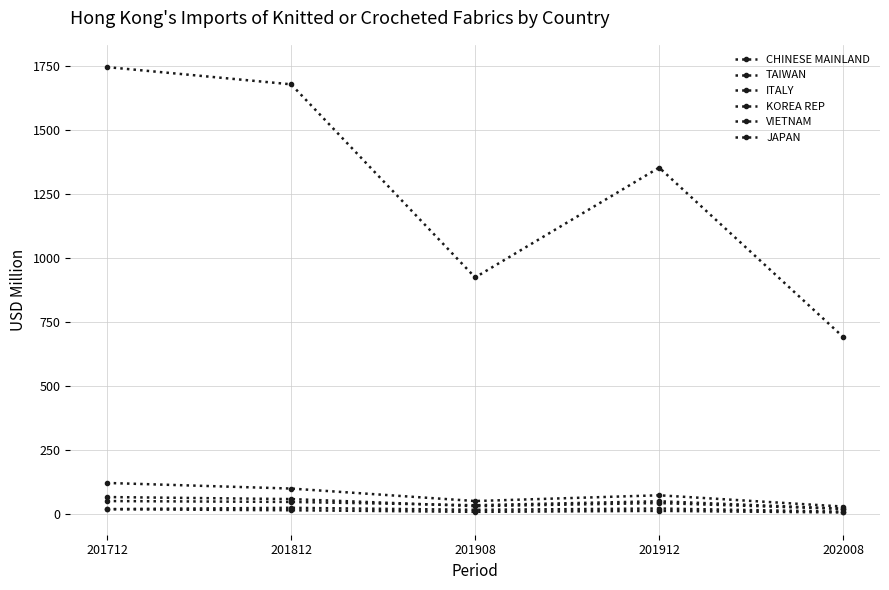

At which category is the sum across all series the highest?

201712